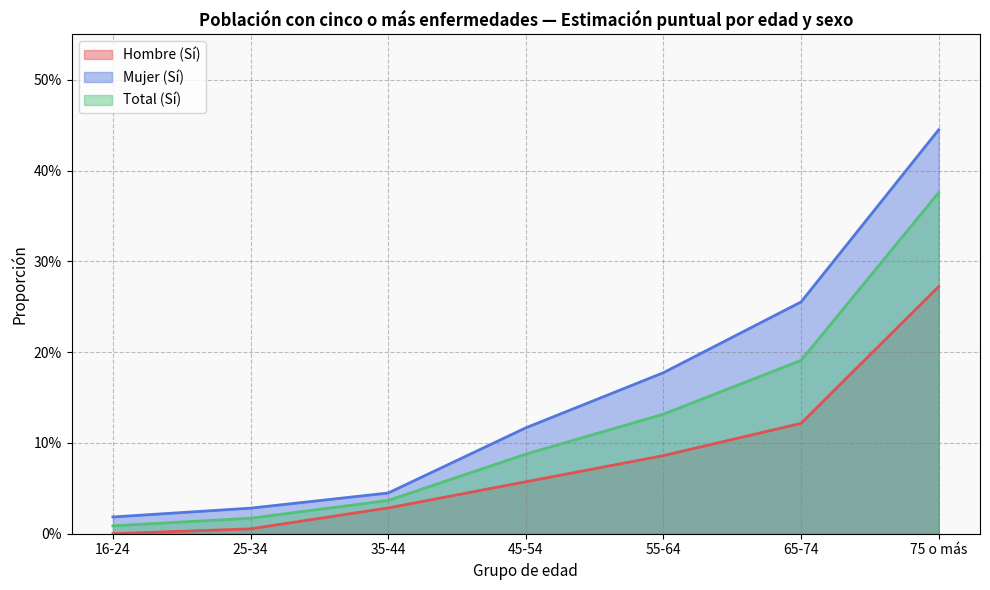

Rank the series at 55-64 from highest to lowest value.

Mujer (Sí), Total (Sí), Hombre (Sí)